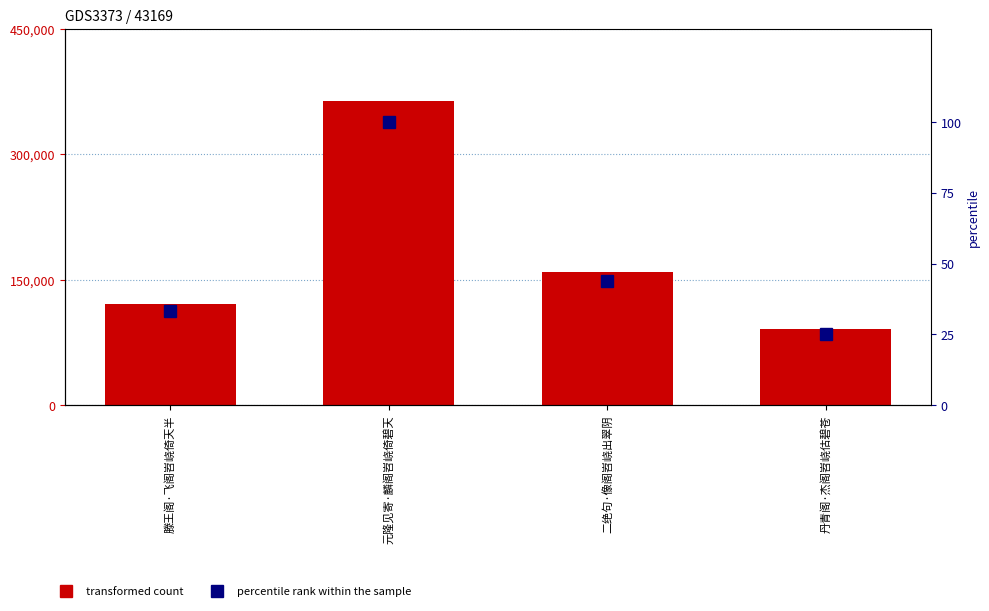

True or false: col_0 has a value of 90996.0 at 丹青阁·杰阁岧峣估碧苍.

True